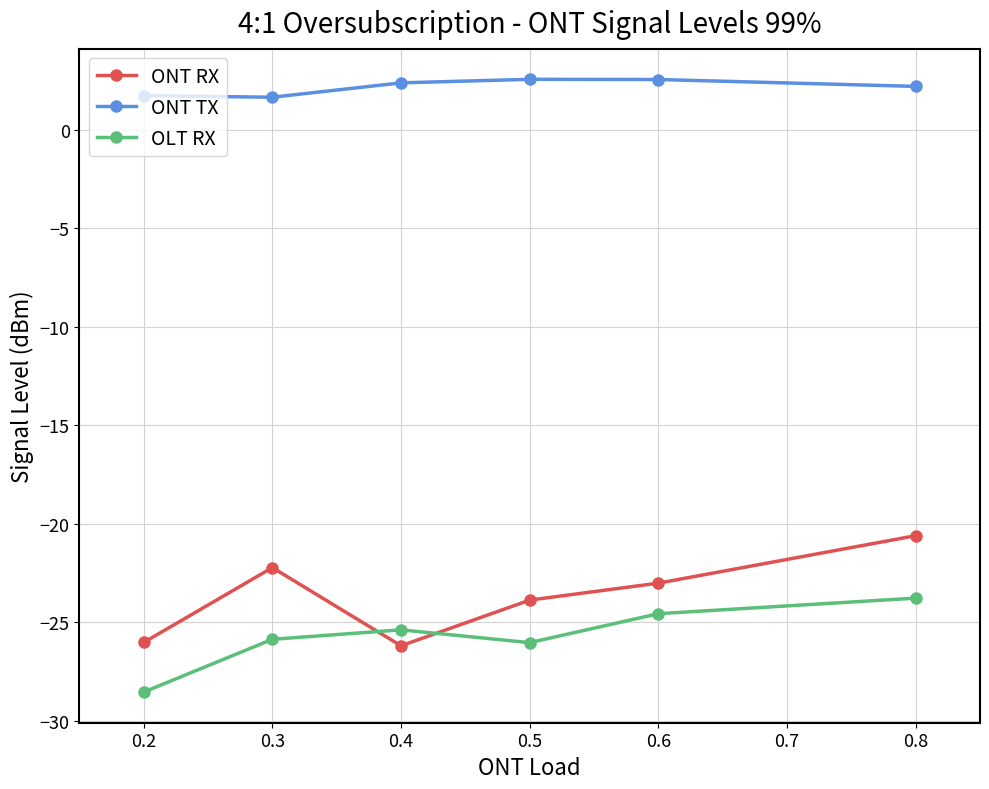

What is the spread (max minus min) of values at 0.5?

28.6